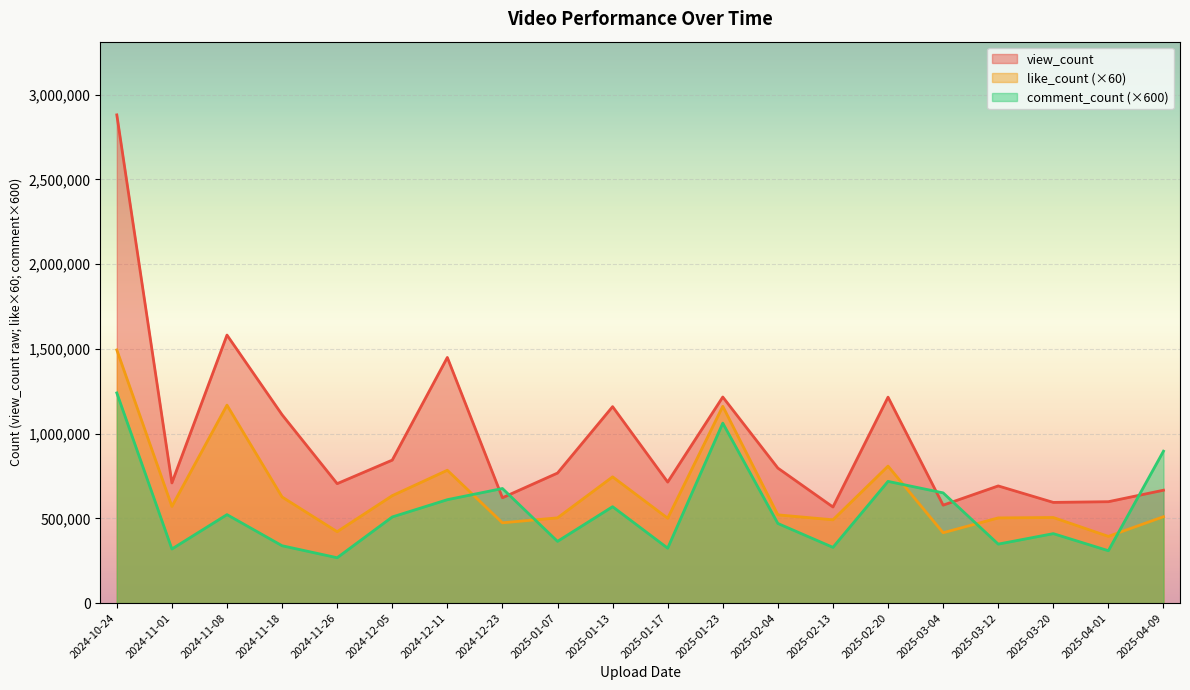

Where does the comment_count series first go above 508200?

2024-10-24